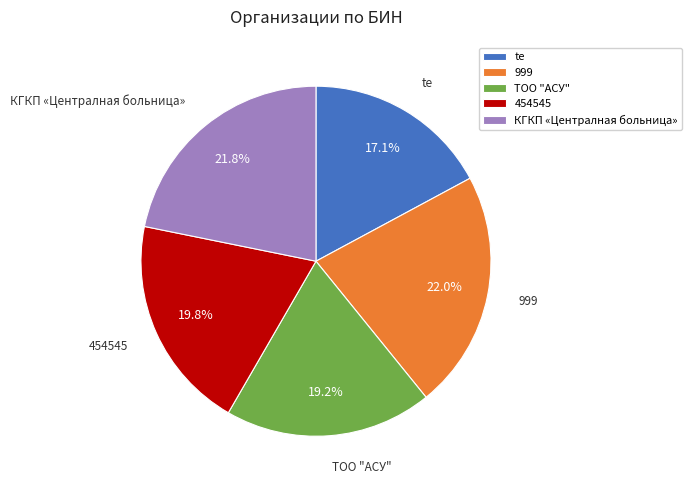

Is te the majority of the pie?

No